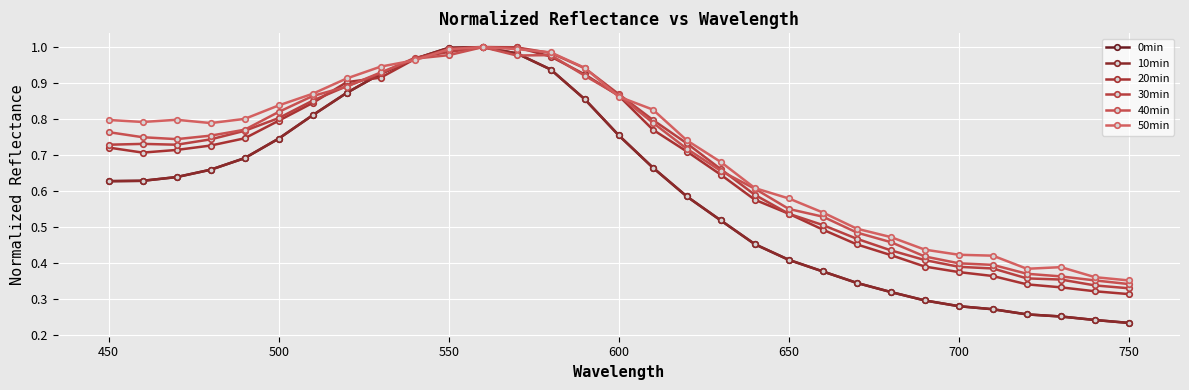

What is the difference between the second highest and minimum values in the 30min series?

0.7